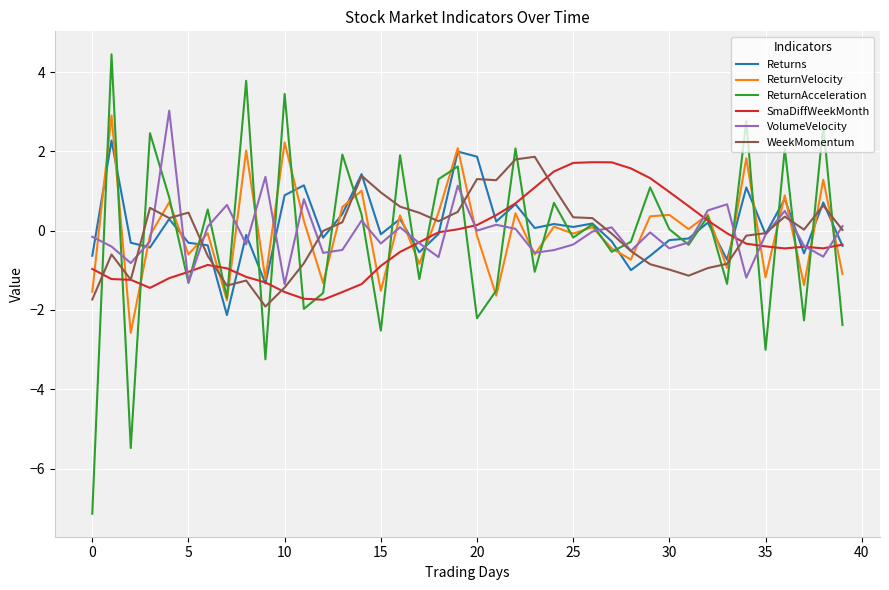

What is the minimum value shown in the chart?

-7.1